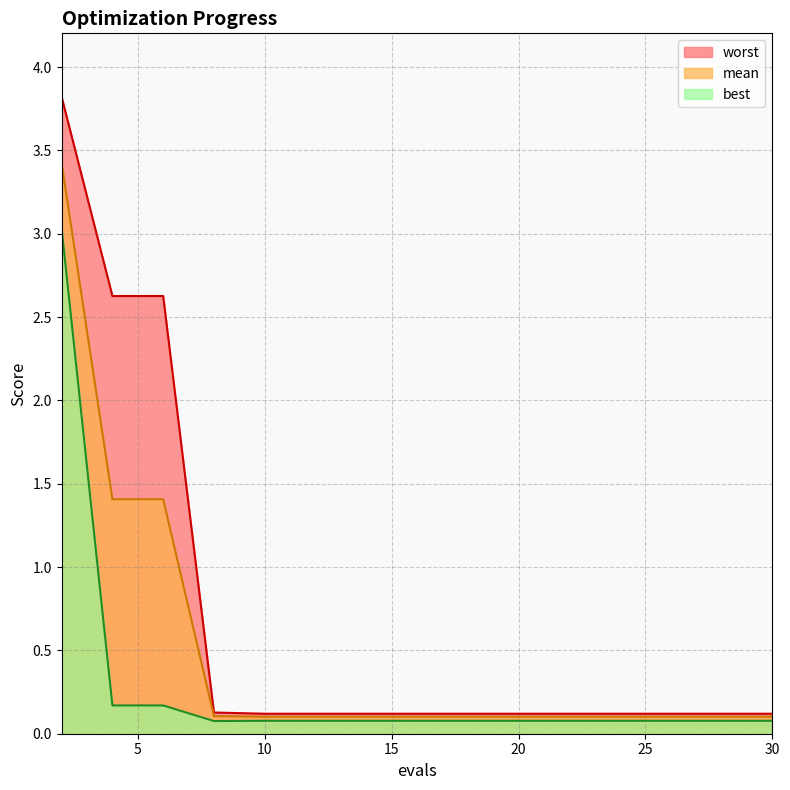

The value of mean at 24 is 0.1. True or false?

True